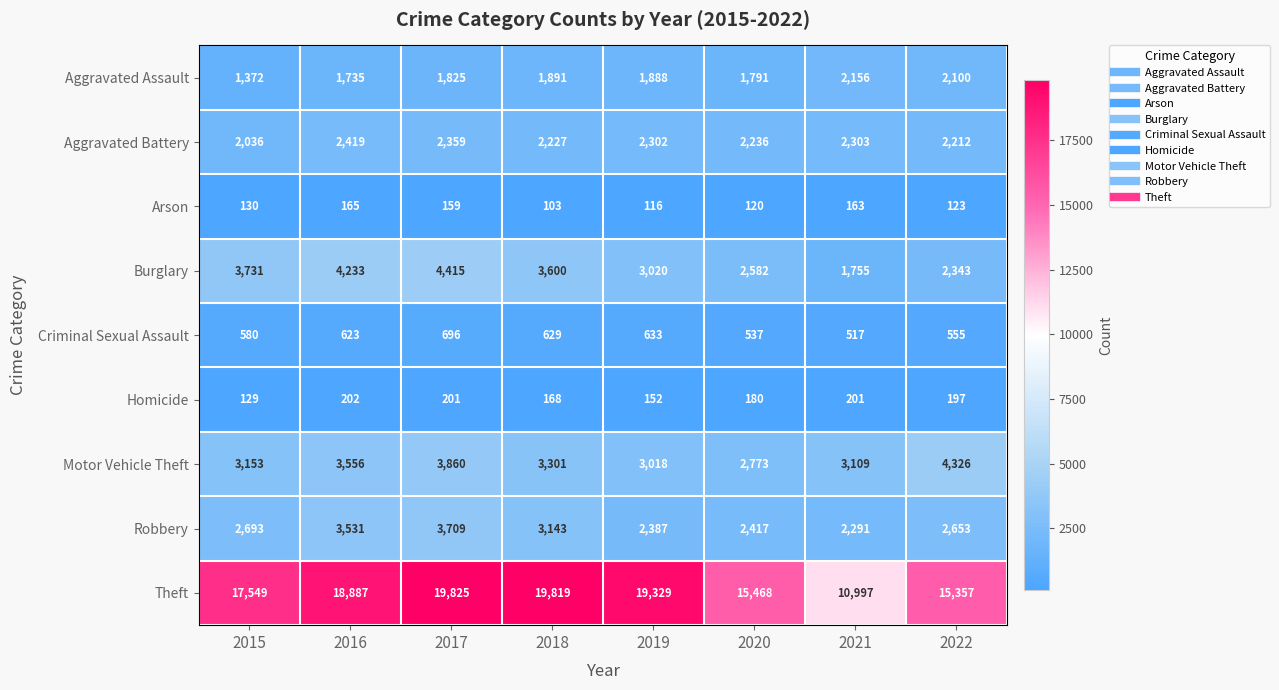

At 2021, list the series in order from smallest to largest.

Arson, Homicide, Criminal Sexual Assault, Burglary, Aggravated Assault, Robbery, Aggravated Battery, Motor Vehicle Theft, Theft